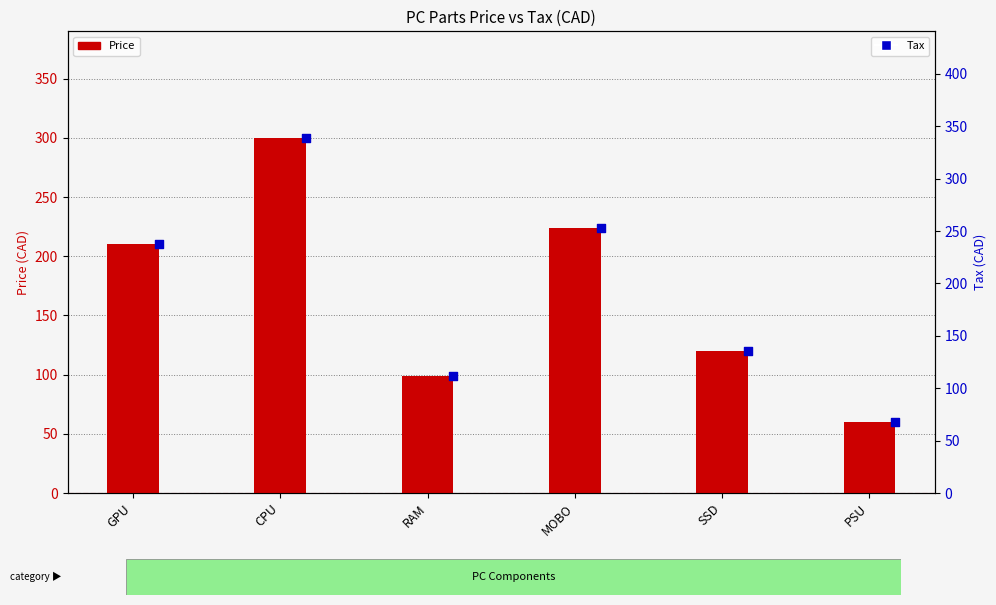

Which series has the widest spread of Y values?

Tax